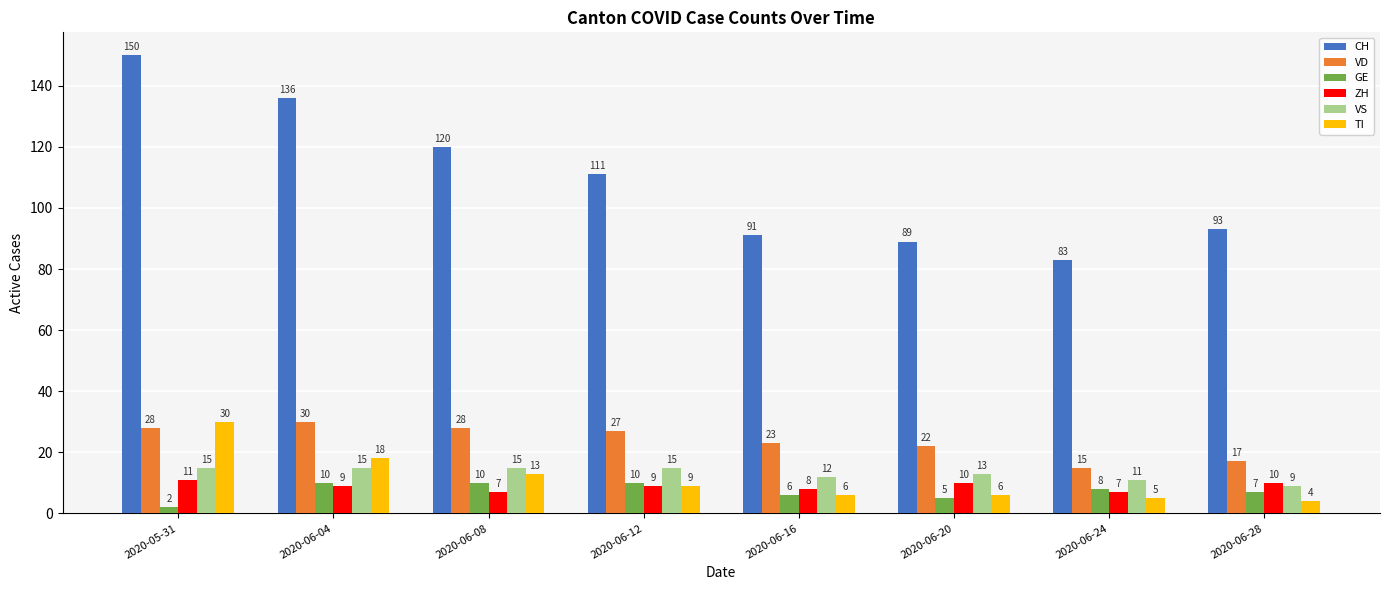

The value of GE at 2020-06-08 is 10. True or false?

True